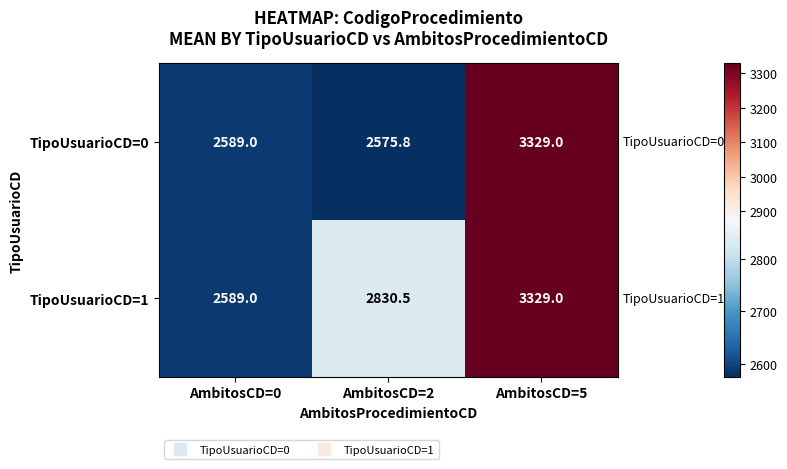

List the labels in order of TipoUsuarioCD=1 value, largest first.

AmbitosCD=5, AmbitosCD=2, AmbitosCD=0